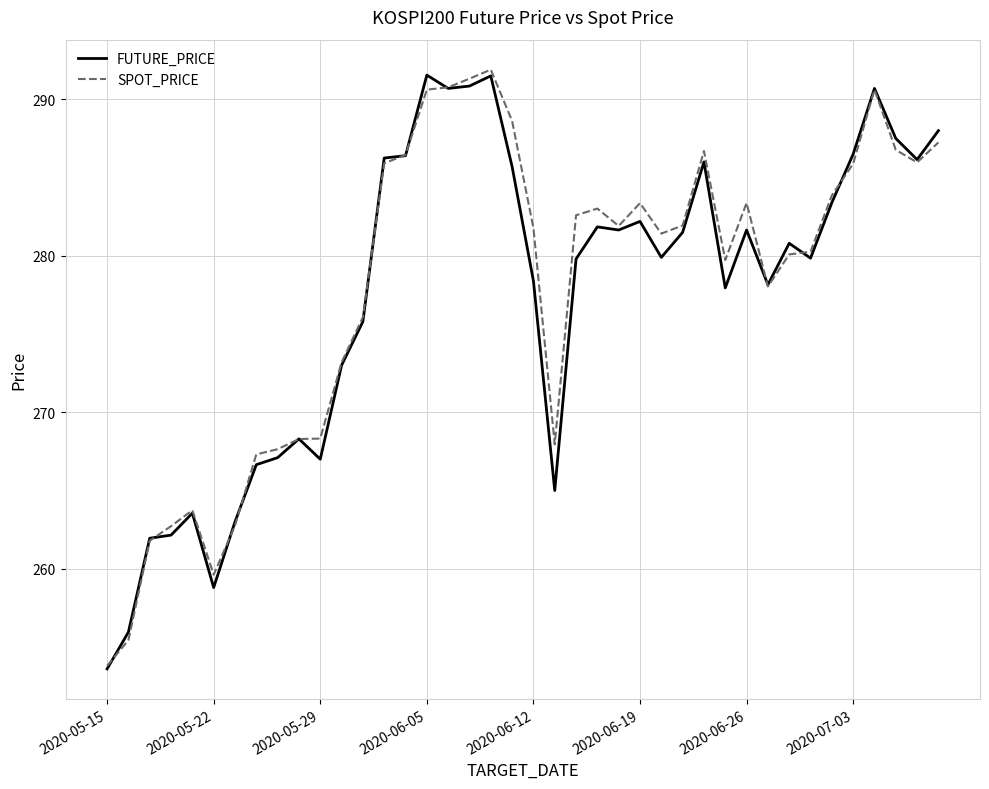

What is the lowest value of the SPOT_PRICE series?

253.8